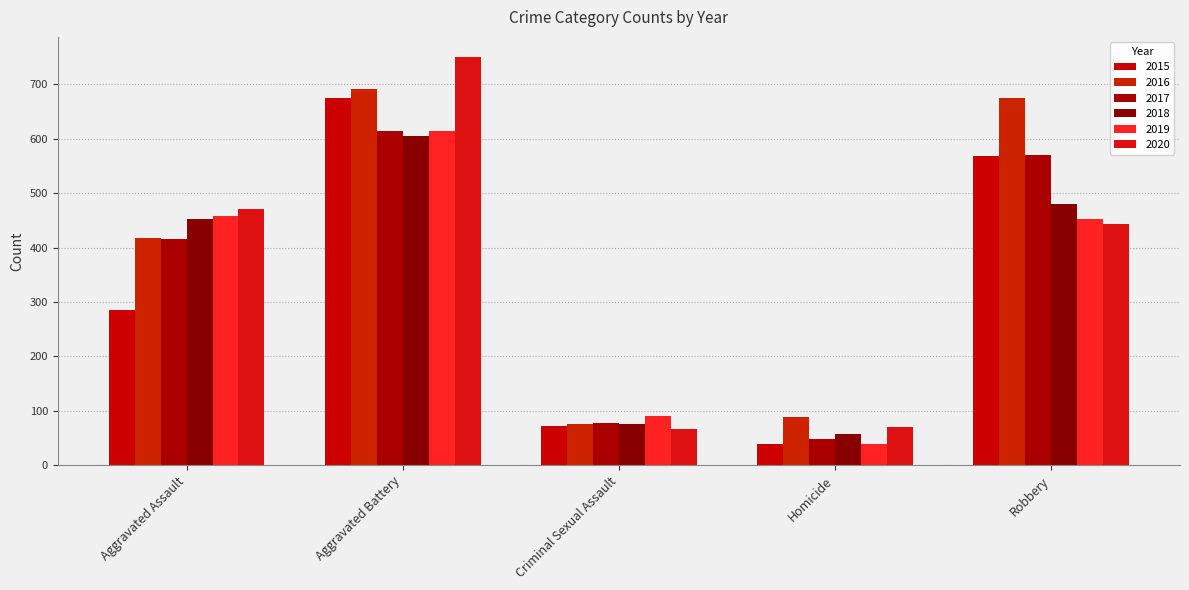

What are all the series names shown in the legend?

2015, 2016, 2017, 2018, 2019, 2020